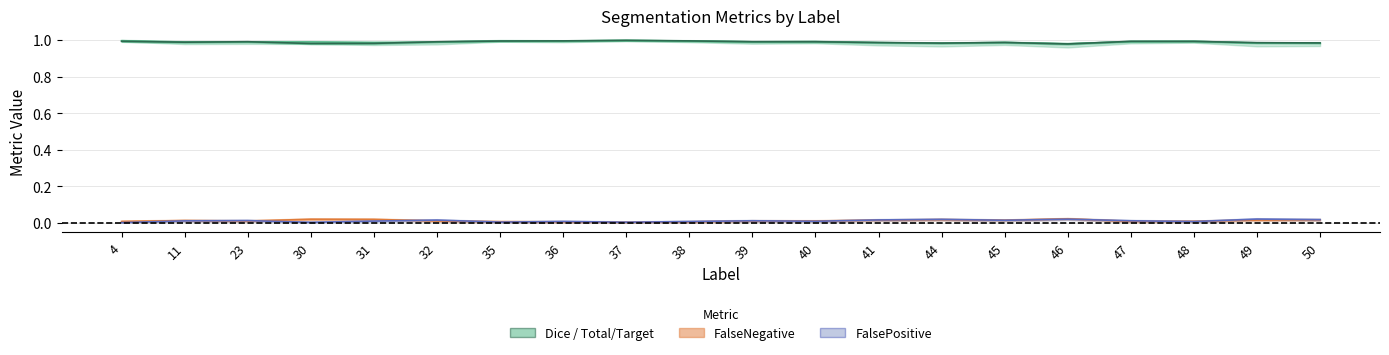

Between 40 and 39, which is larger?

40